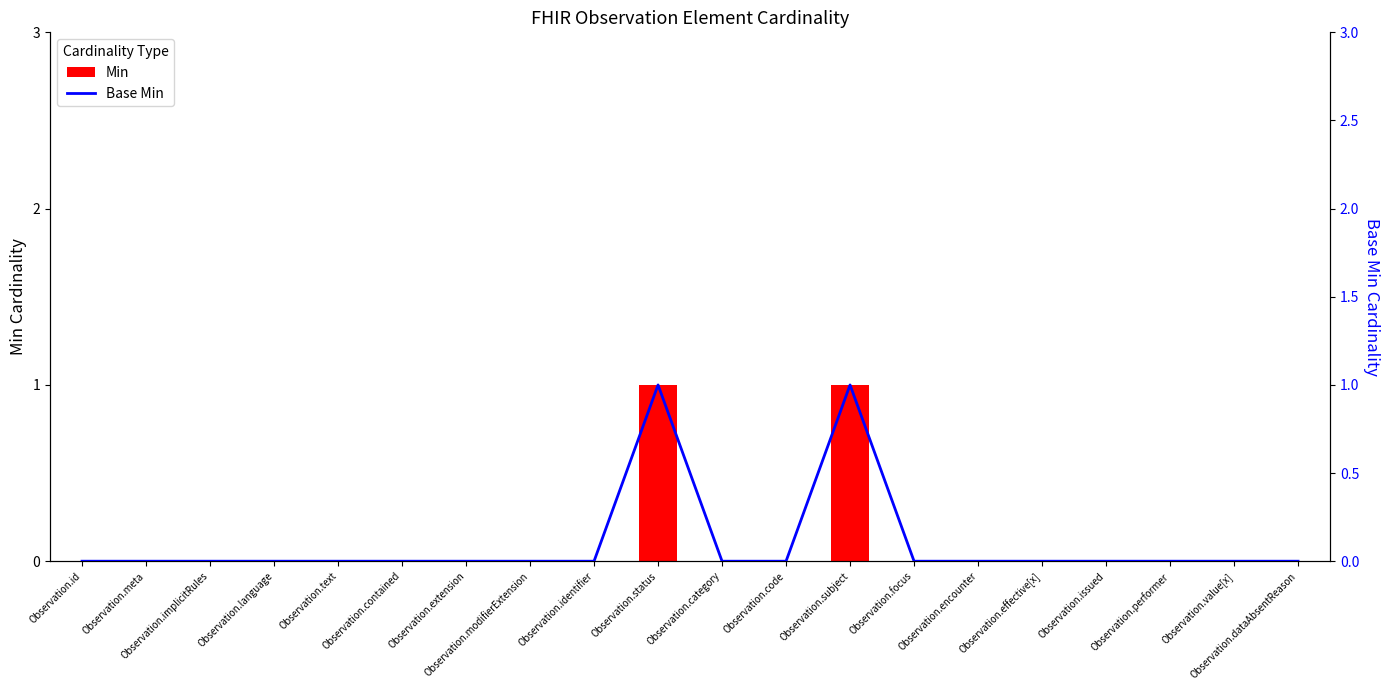

True or false: Base Min has a value of 0 at Observation.effective[x].

False